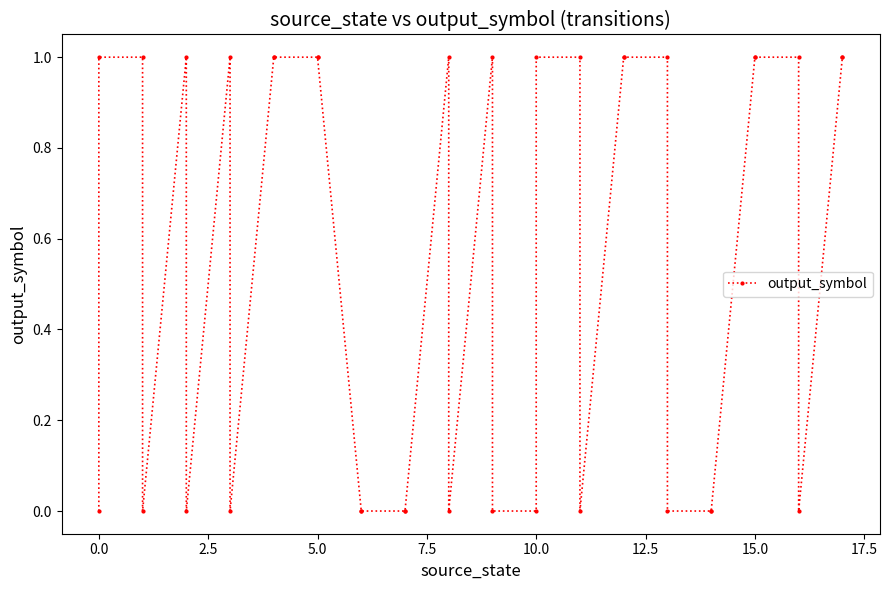

How many data points are less than 1?

16